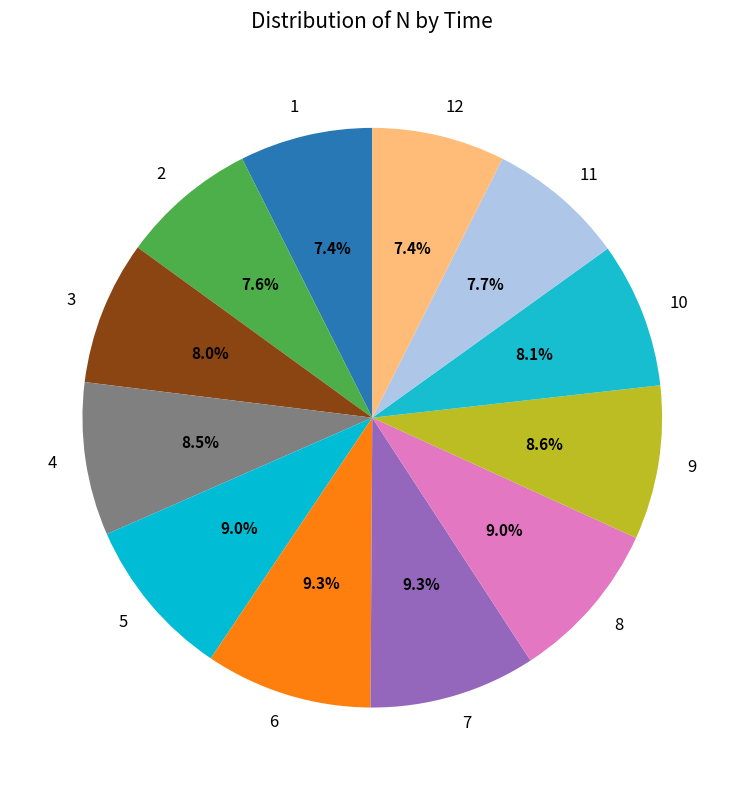

What portion of the pie excludes 6?

90.7%